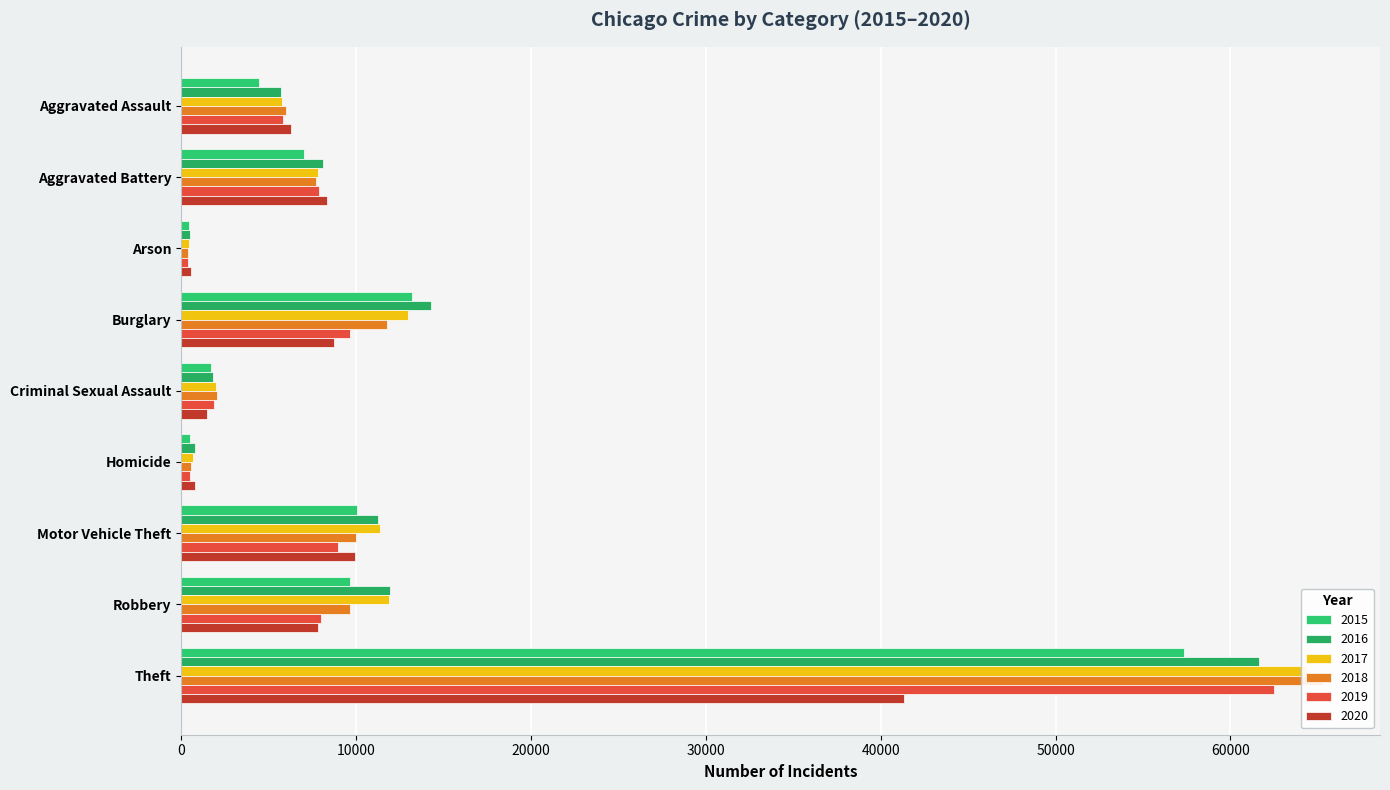

Between Robbery and Motor Vehicle Theft, which is larger?

Motor Vehicle Theft